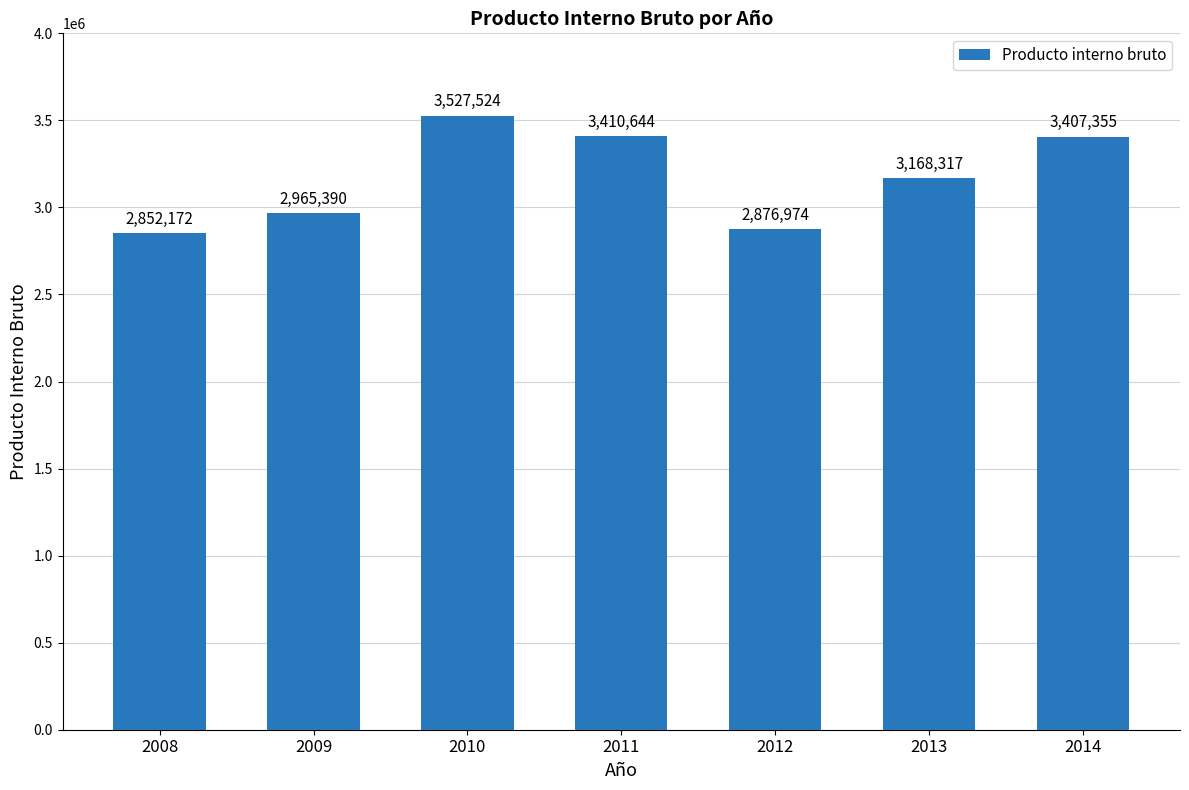

What is the ratio of the value at 2009 to the value at 2011?

0.9